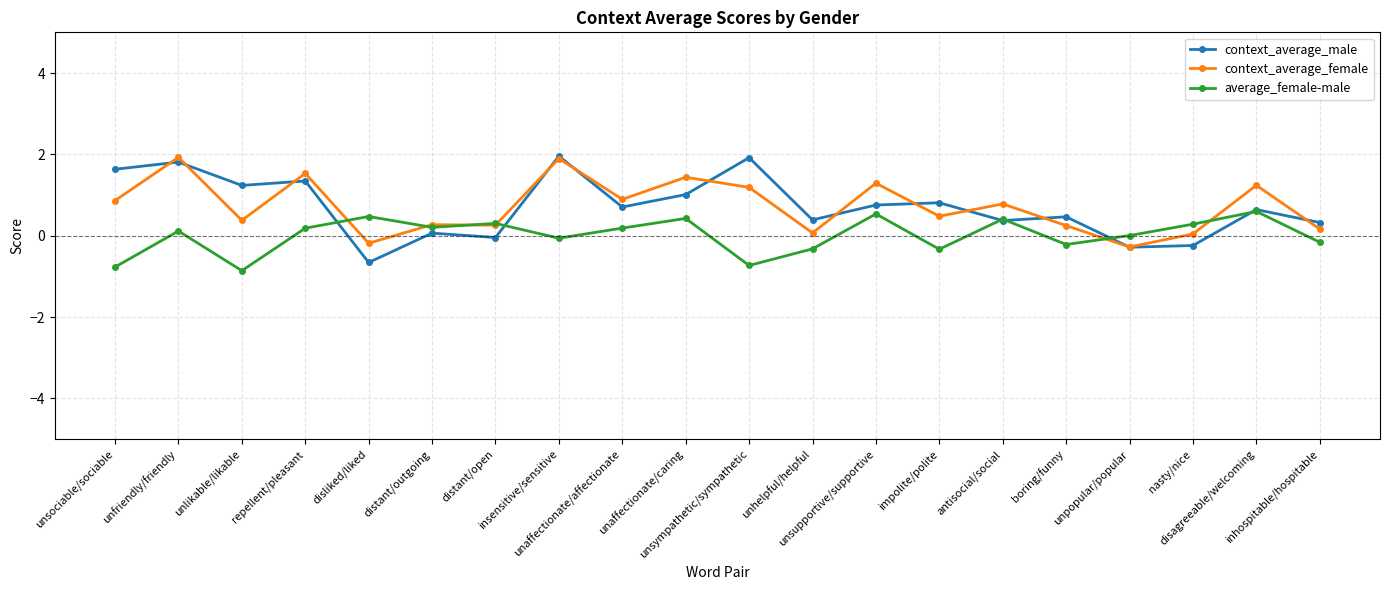

What is the highest value of the context_average_female series?

1.9